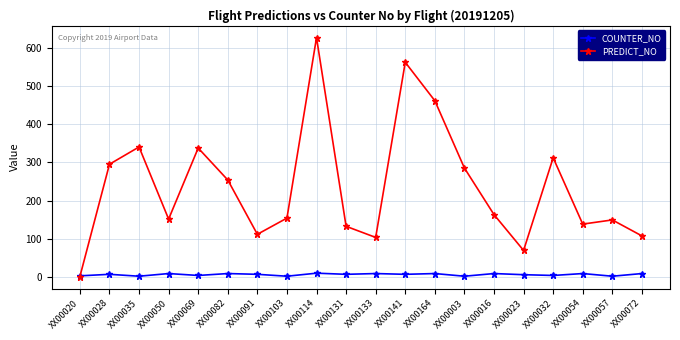

Rank the series by their maximum value, from lowest to highest.

COUNTER_NO, PREDICT_NO